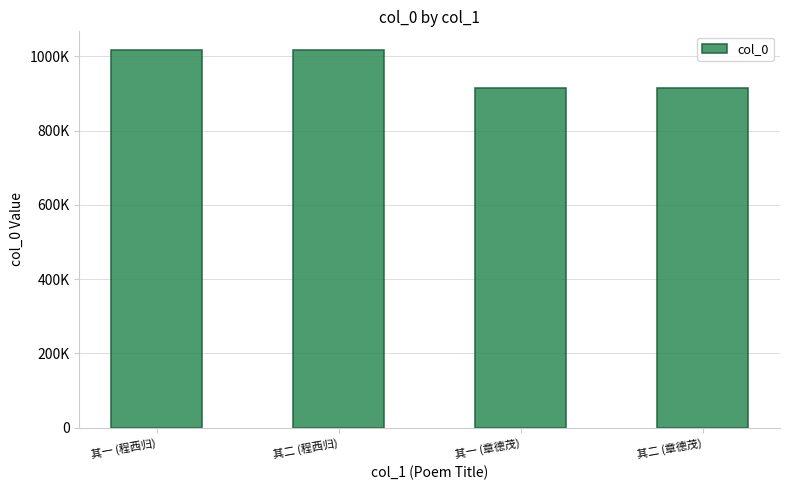

Rank the categories by value from highest to lowest.

其一 (程西归), 其二 (程西归), 其一 (章德茂), 其二 (章德茂)